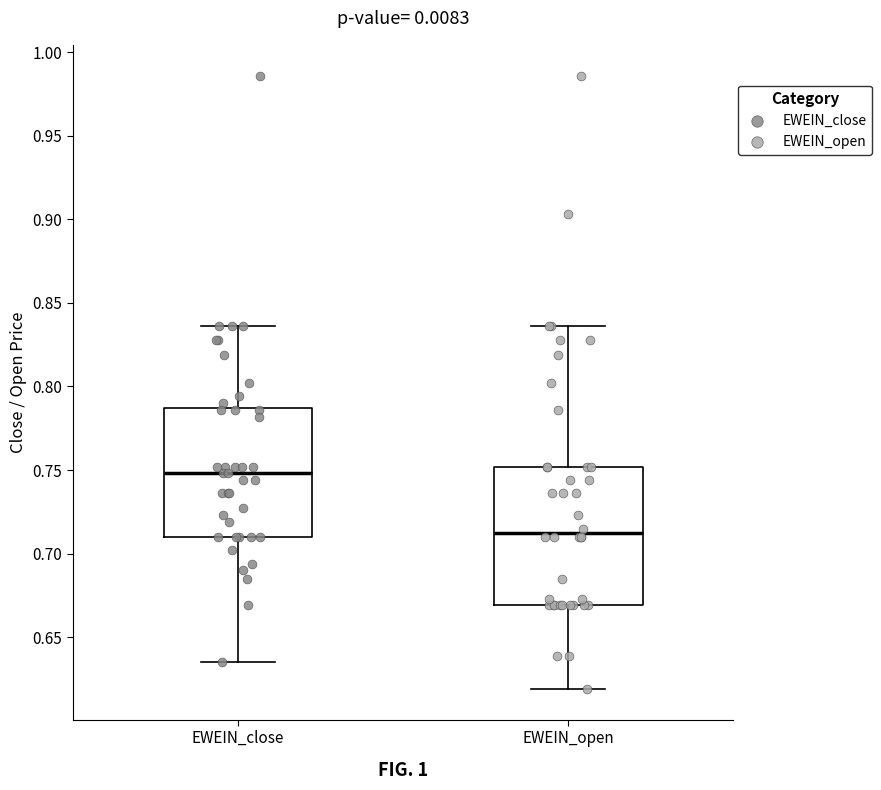

Which box is the tallest, from its lower edge to its upper edge?

EWEIN_open